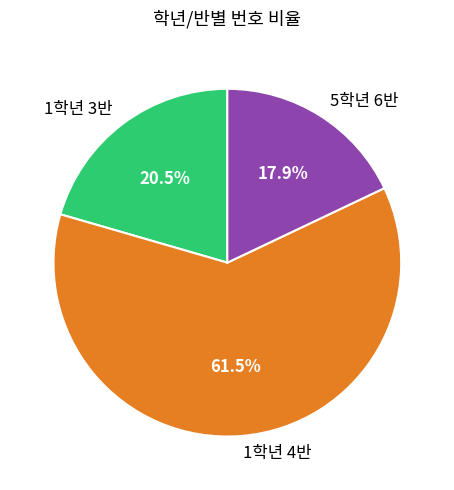

Between 5학년 6반 and 1학년 4반, which is larger?

1학년 4반